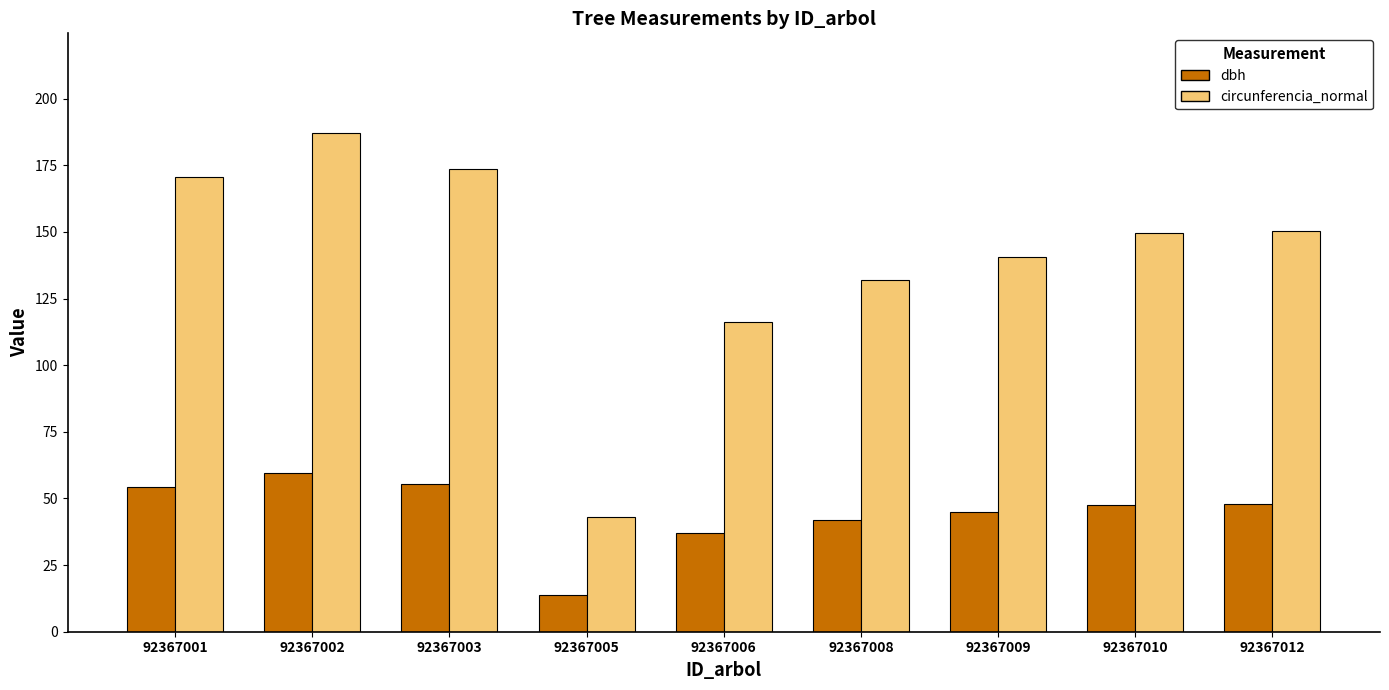

How many data points in dbh are less than 47?

4